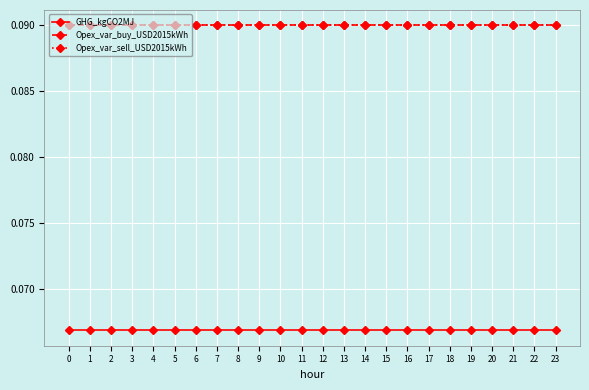

Rank the series by their maximum value, from highest to lowest.

Opex_var_buy_USD2015kWh, Opex_var_sell_USD2015kWh, GHG_kgCO2MJ